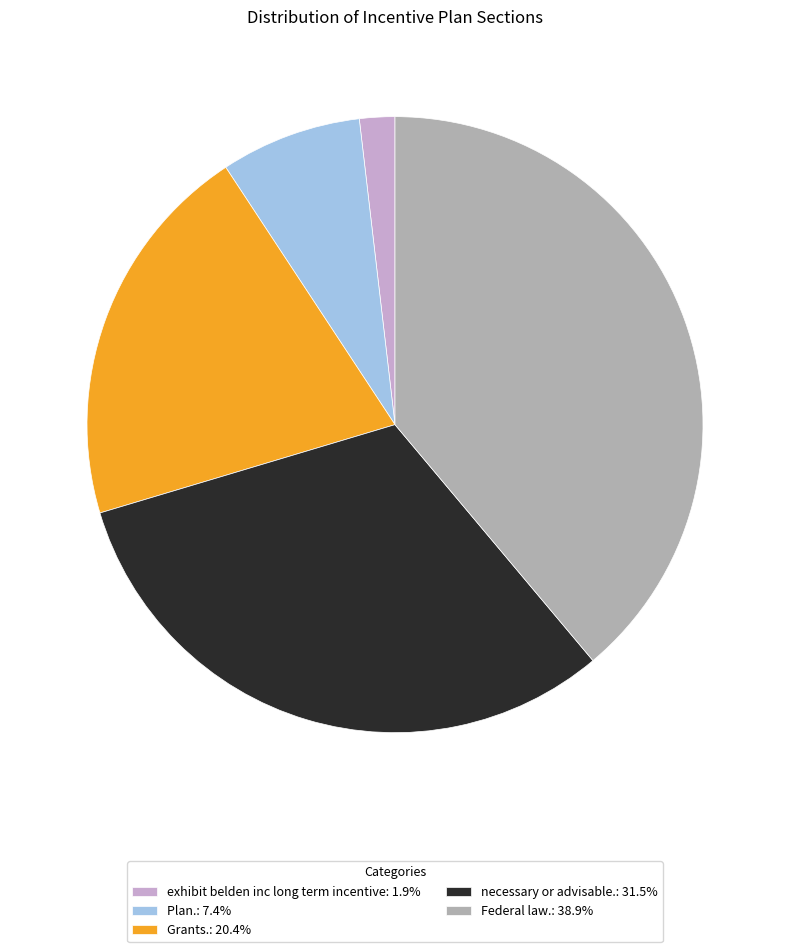

Which slice is the smallest?

exhibit belden inc long term incentive